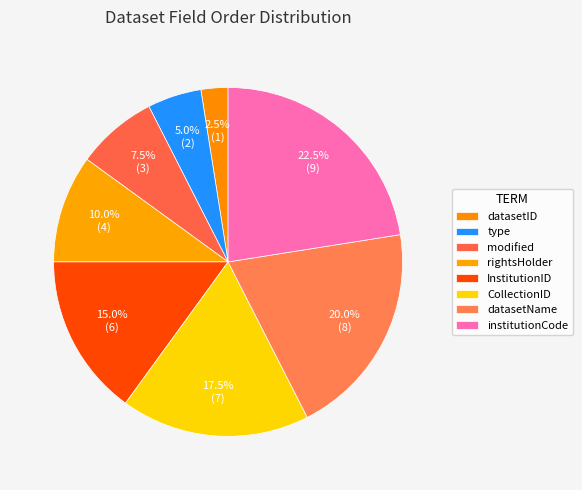

To the nearest percent, what is the average slice percentage?

12%